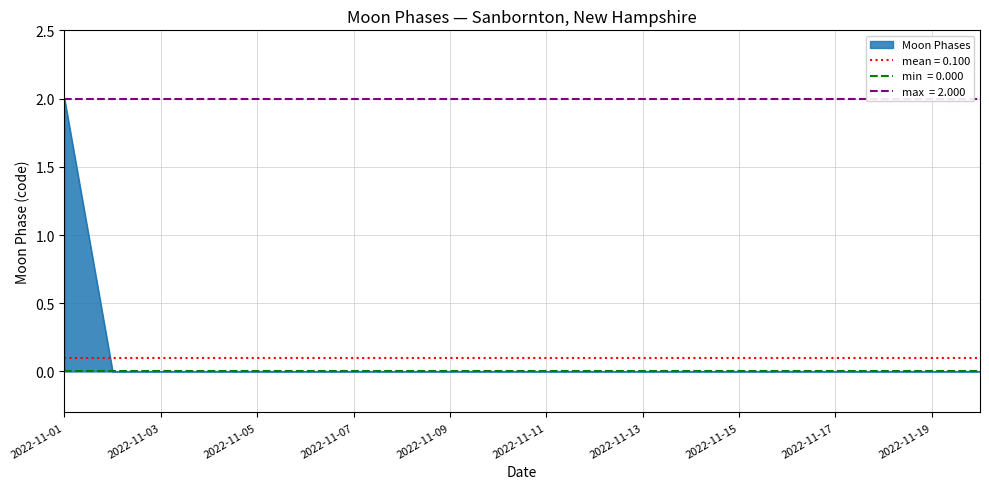

At which label does Moon Phases reach its peak?

2022-11-01